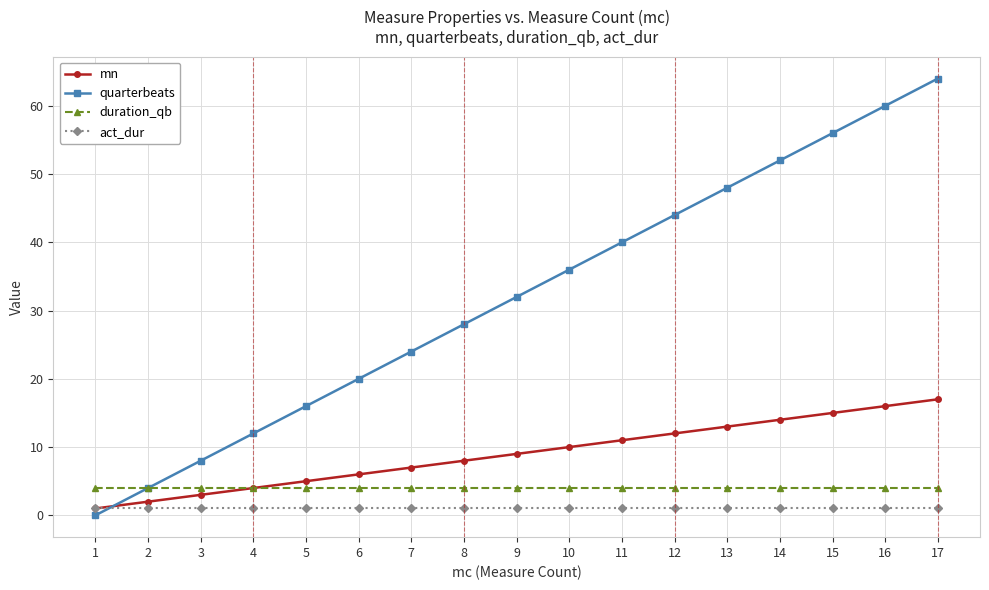

Is it true that mn equals 13 at 13?

True